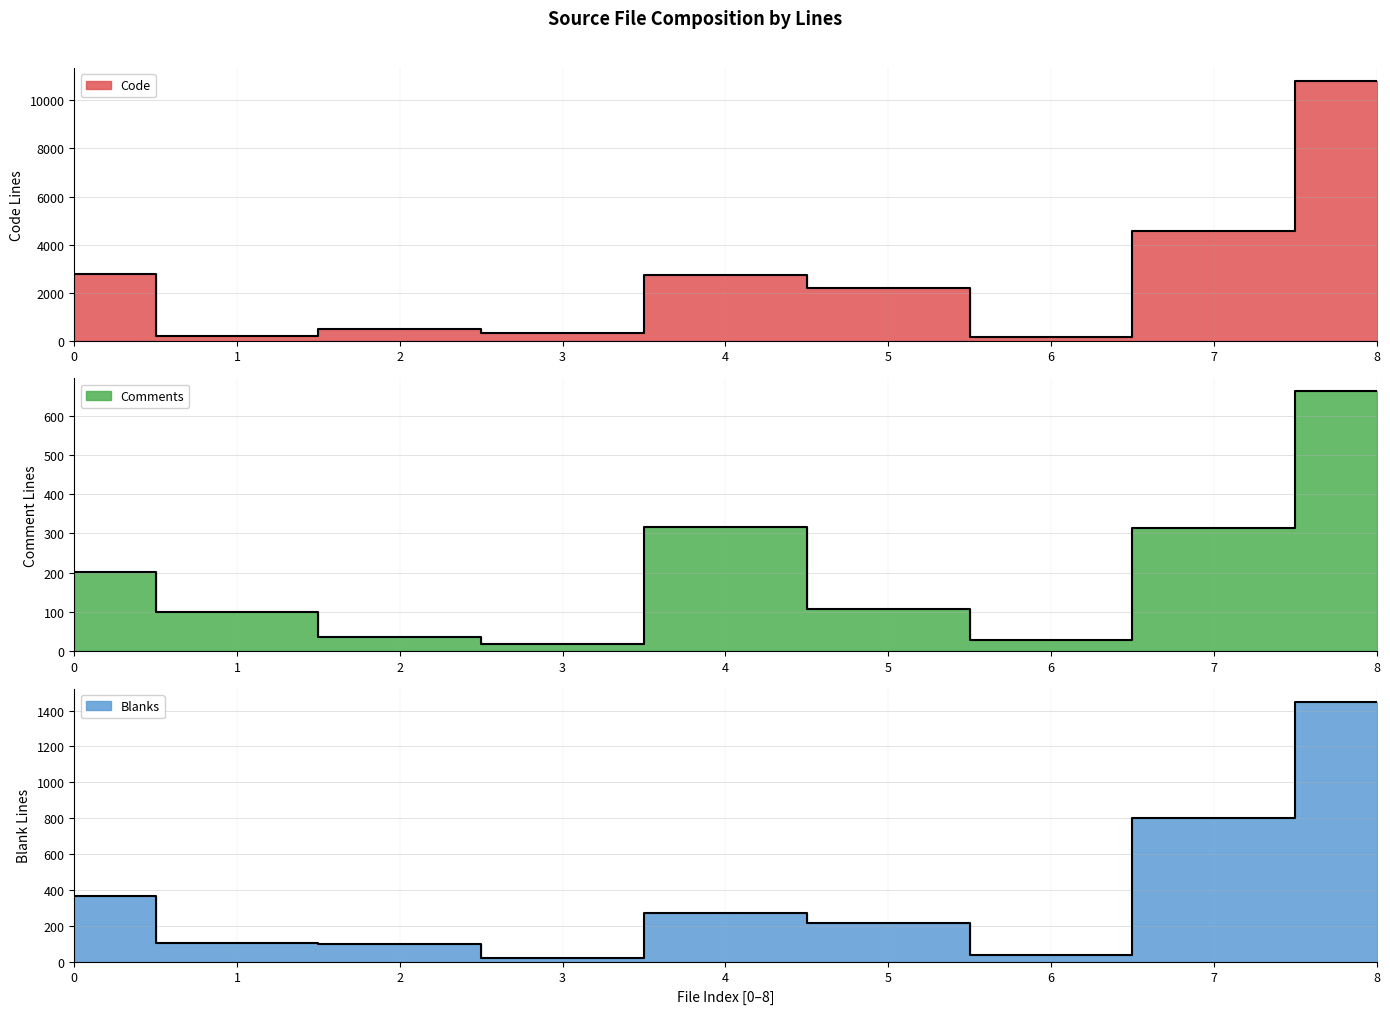

True or false: Code and Blanks cross at least once.

False